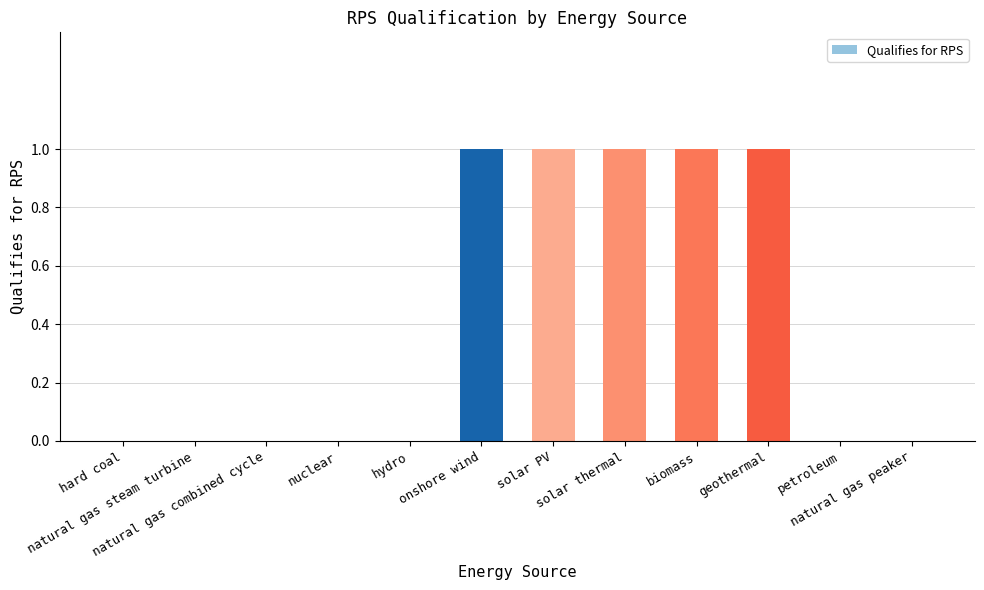

What is the sum of all values?

5